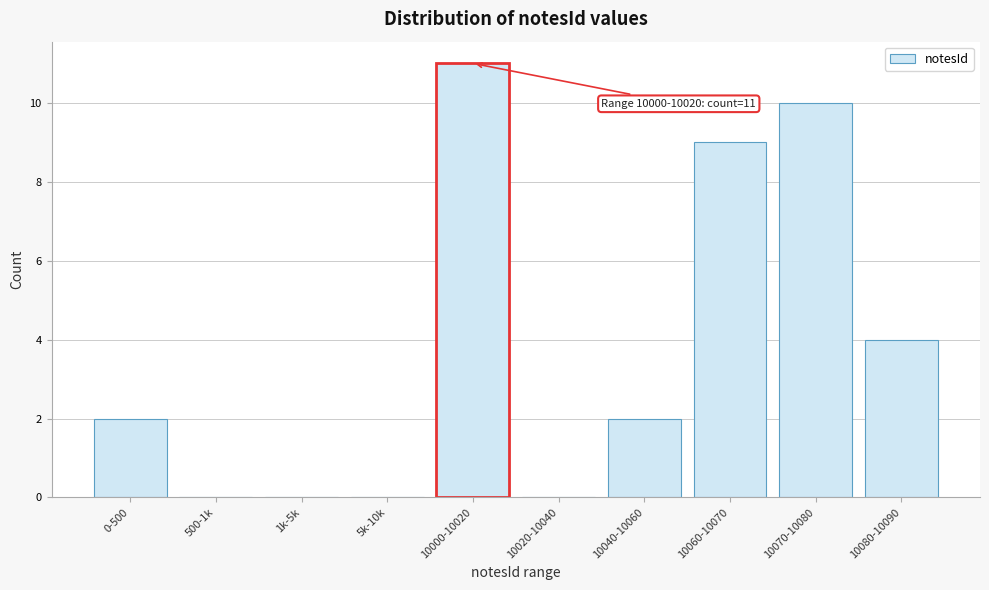

Reading left to right, what are all the values shown in this chart?

0-500=2	500-1k=0	1k-5k=0	5k-10k=0	10000-10020=11	10020-10040=0	10040-10060=2	10060-10070=9	10070-10080=10	10080-10090=4